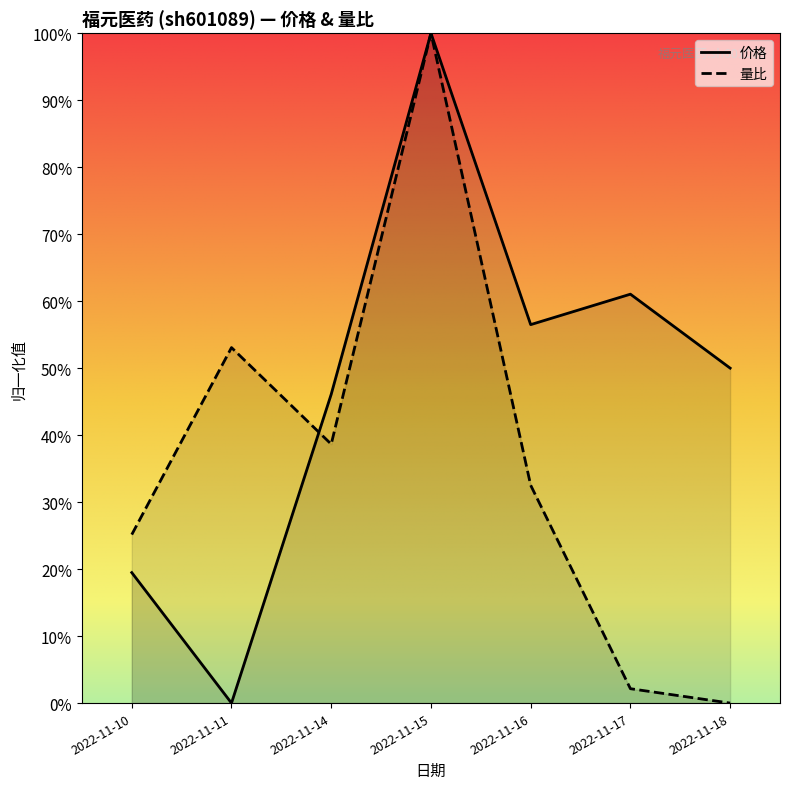

What is the sum of the 价格 values at 2022-11-18 and 2022-11-14?

1.0